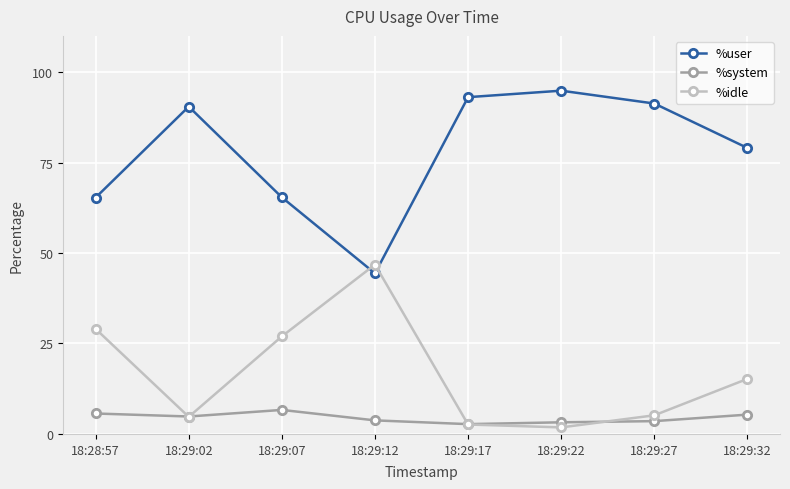

True or false: %idle has a value of 15.2 at 18:29:32.

True